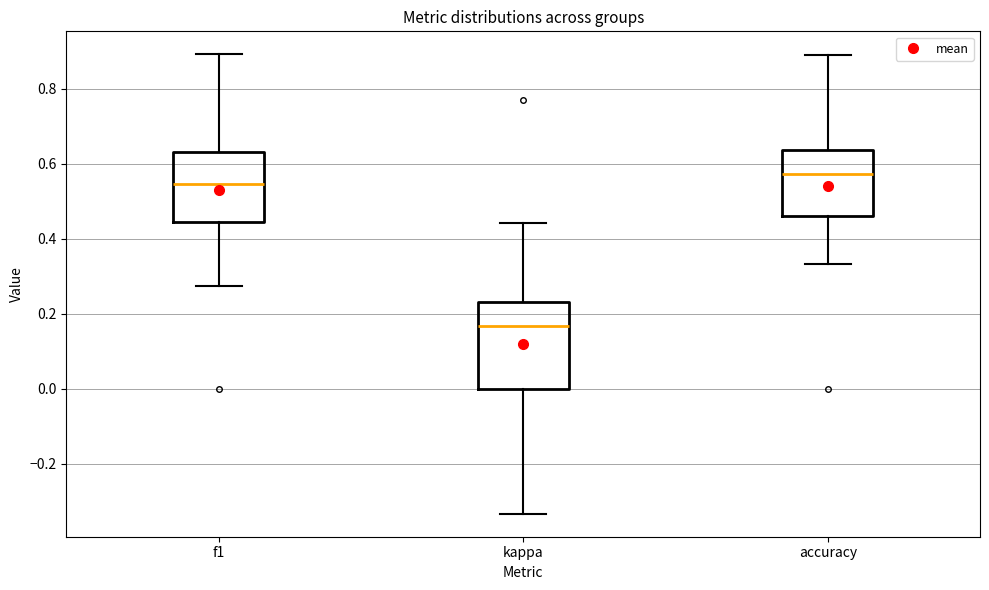

Reading left to right, transcribe this box plot: for each box, give where its median line is, the range the box spans, and where its two whiskers end, as read against the y-axis. The values are not printed on the chart, so give them approximately, as read against the axis.

f1: median 0.54, box 0.44 to 0.64, whiskers 0.28 to 0.90
kappa: median 0.16, box 0.00 to 0.24, whiskers -0.34 to 0.44
accuracy: median 0.58, box 0.46 to 0.64, whiskers 0.34 to 0.88